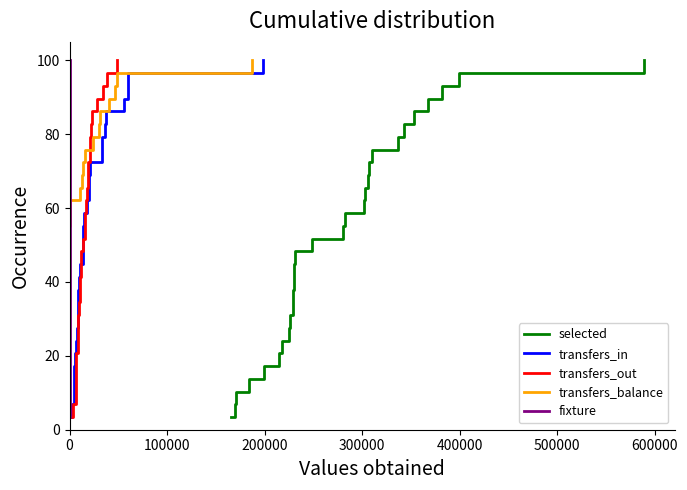

Reading left to right, extract all data points from this chart.

selected: 3.4	6.9	10.3	13.8	17.2	20.7	24.1	27.6	31.0	34.5	37.9	41.4	44.8	48.3	51.7	55.2	58.6	62.1	65.5	69.0	72.4	75.9	79.3	82.8	86.2	89.7	93.1	96.6	100.0
transfers_in: 3.4	6.9	10.3	13.8	17.2	20.7	24.1	27.6	31.0	34.5	37.9	41.4	44.8	48.3	51.7	55.2	58.6	62.1	65.5	69.0	72.4	75.9	79.3	82.8	86.2	89.7	93.1	96.6	100.0
transfers_out: 3.4	6.9	10.3	13.8	17.2	20.7	24.1	27.6	31.0	34.5	37.9	41.4	44.8	48.3	51.7	55.2	58.6	62.1	65.5	69.0	72.4	75.9	79.3	82.8	86.2	89.7	93.1	96.6	100.0
transfers_balance: 3.4	6.9	10.3	13.8	17.2	20.7	24.1	27.6	31.0	34.5	37.9	41.4	44.8	48.3	51.7	55.2	58.6	62.1	65.5	69.0	72.4	75.9	79.3	82.8	86.2	89.7	93.1	96.6	100.0
fixture: 3.4	6.9	10.3	13.8	17.2	20.7	24.1	27.6	31.0	34.5	37.9	41.4	44.8	48.3	51.7	55.2	58.6	62.1	65.5	69.0	72.4	75.9	79.3	82.8	86.2	89.7	93.1	96.6	100.0